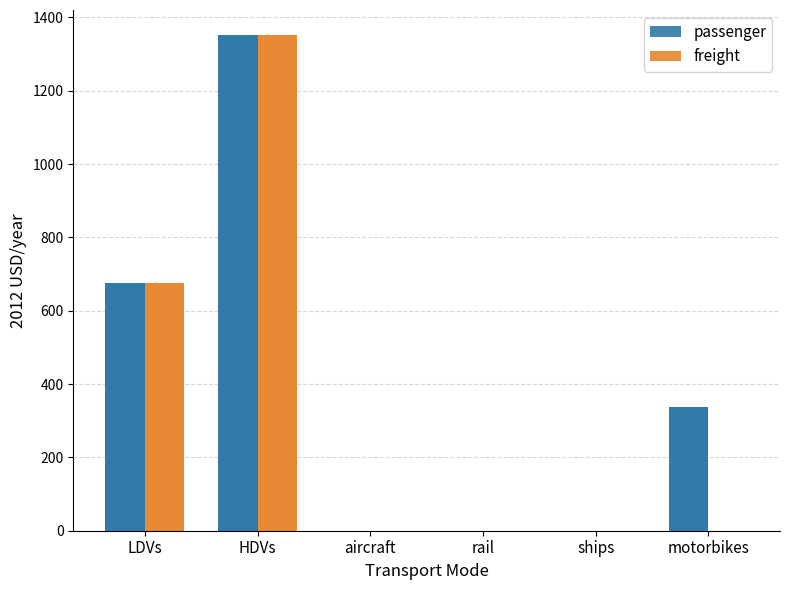

True or false: freight has a value of 0.0 at rail.

True